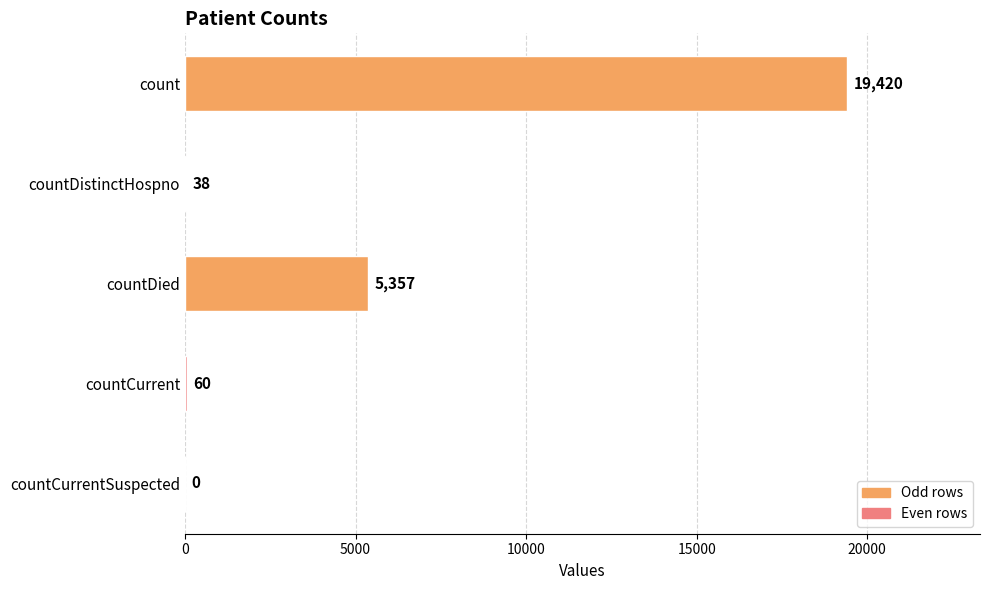

How many data points does each series have?

5